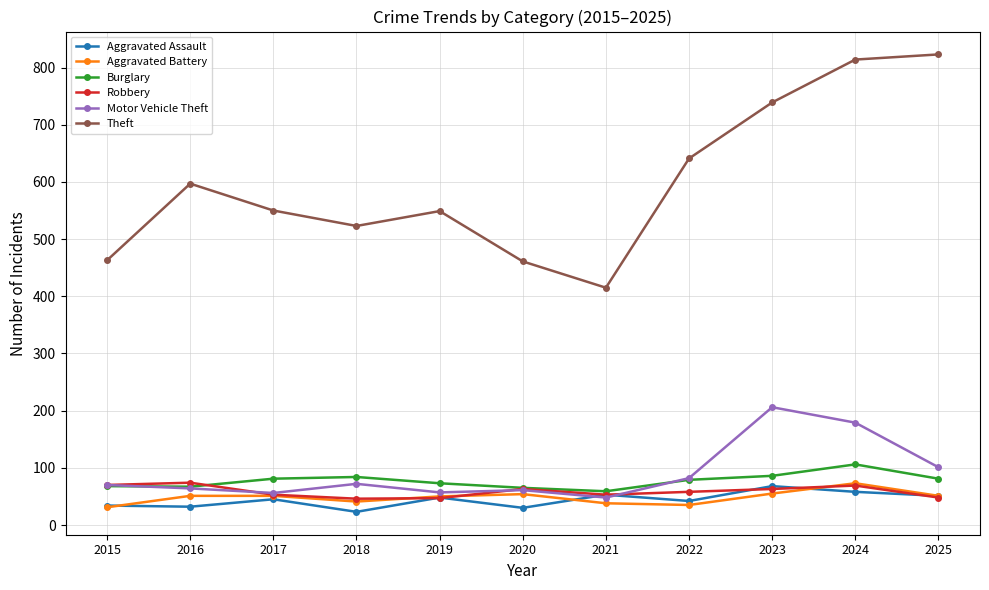

What is the difference between the highest and lowest values at 2019?

502